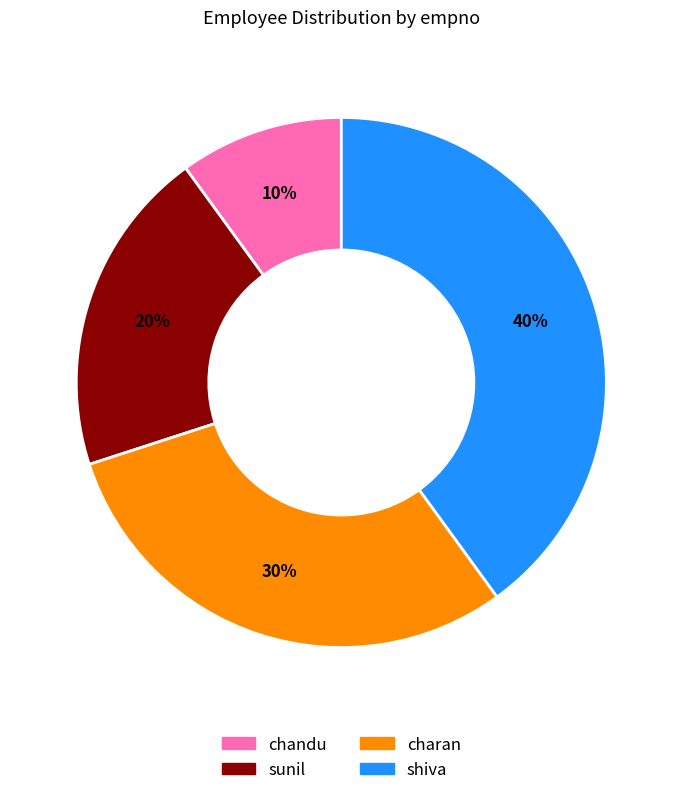

To the nearest percent, what is the average slice percentage?

25%